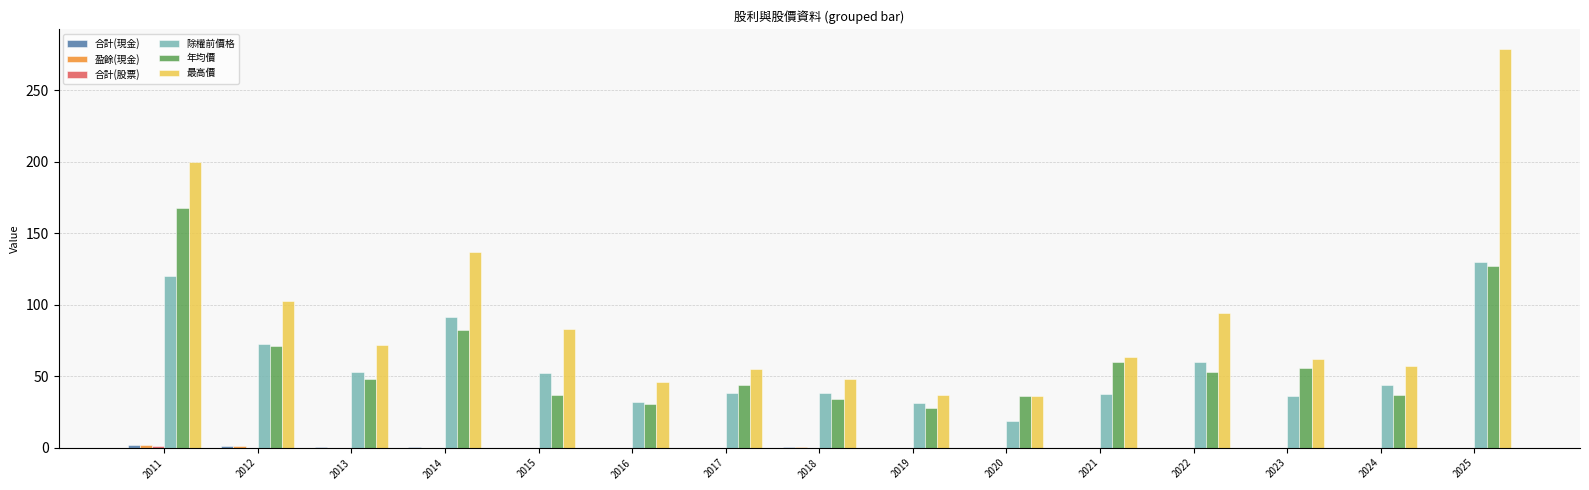

What is the difference between the 除權前價格 values at 2021 and 2017?

0.9